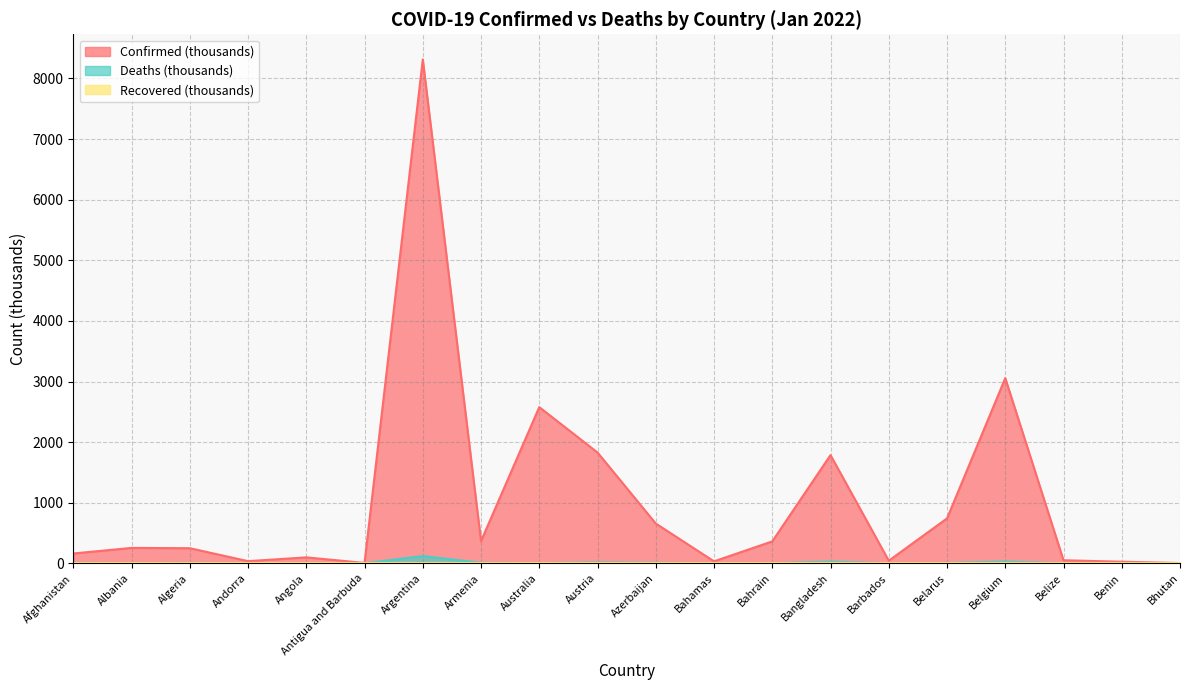

What is the value of the Confirmed point at the 3rd from the left?

249.3